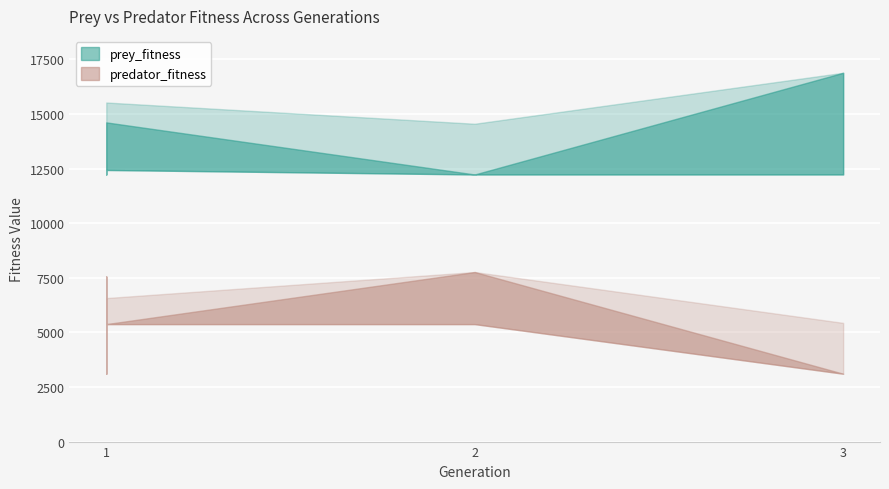

What is the value of the predator_fitness point at the 1st from the left?

7560